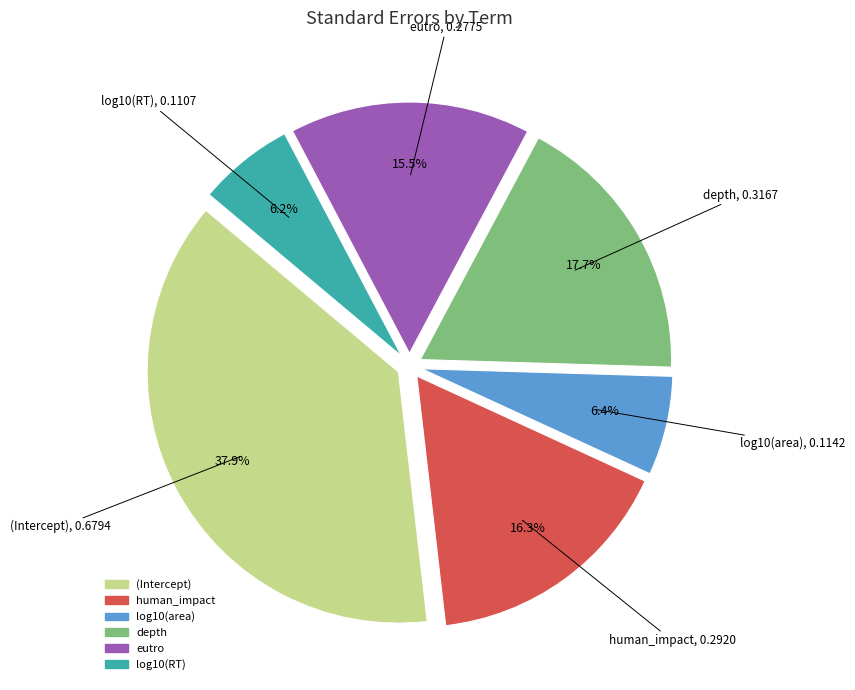

Between depth and log10(RT), which is larger?

depth